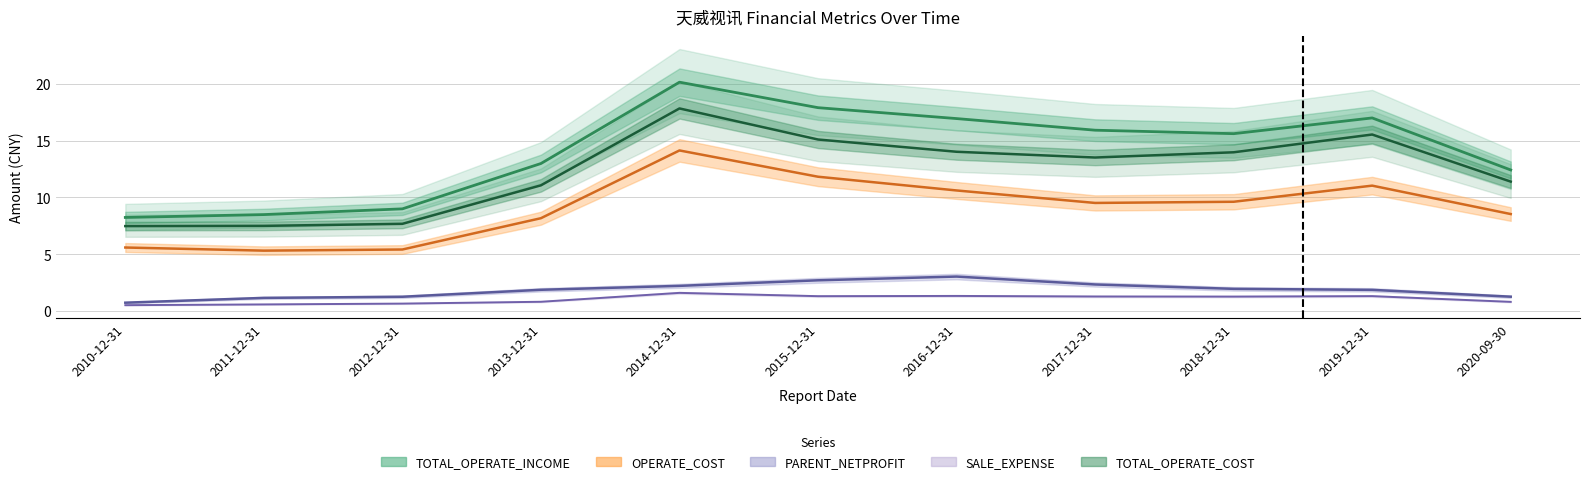

Count the number of categories in the chart.

11